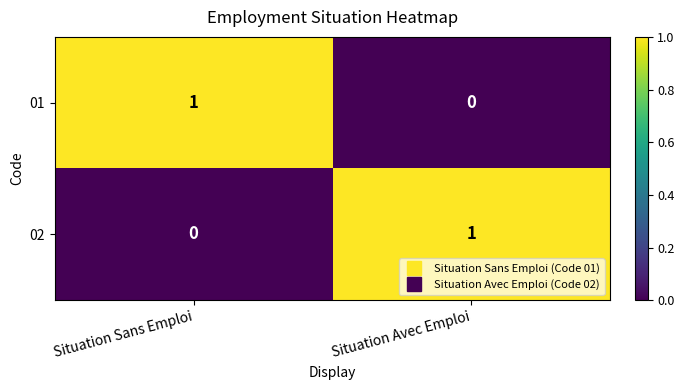

Where is 02 nearest to the value 0?

Situation Sans Emploi